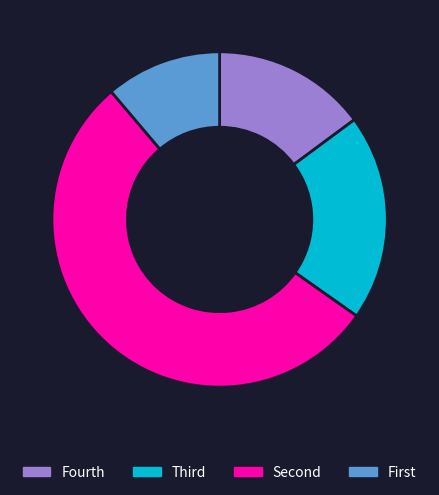

What is the largest slice in the pie chart?

Second